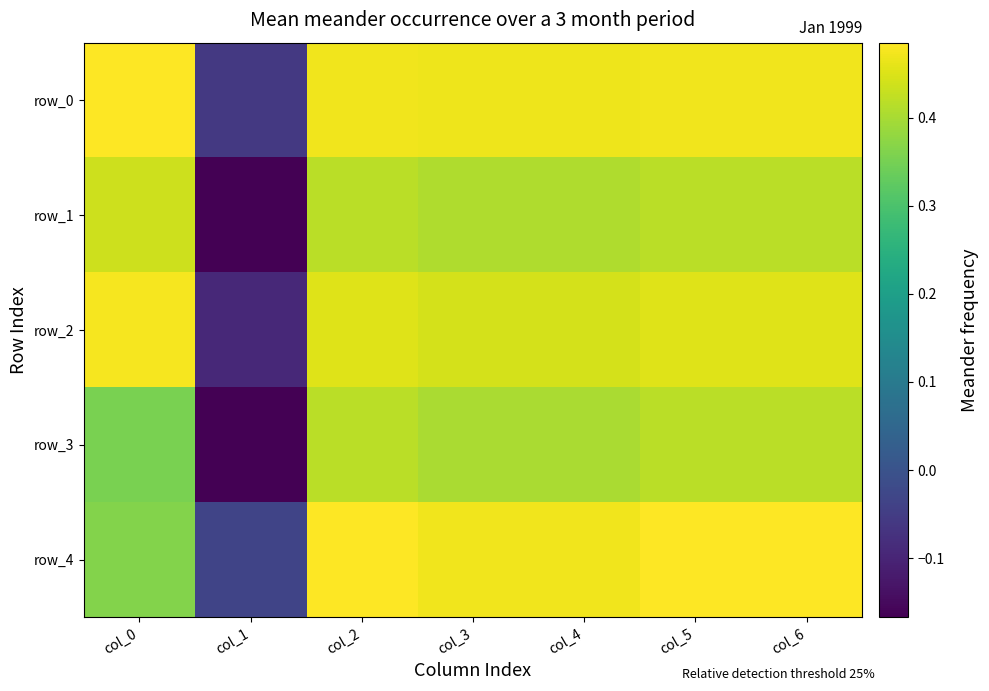

The row_4 series shows -0.1 at col_1. True or false?

False